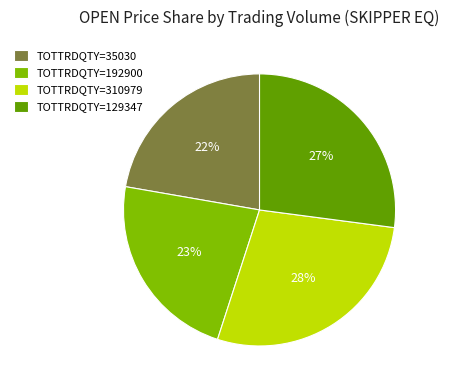

The TOTTRDQTY=192900 slice represents 23% of the pie. True or false?

True